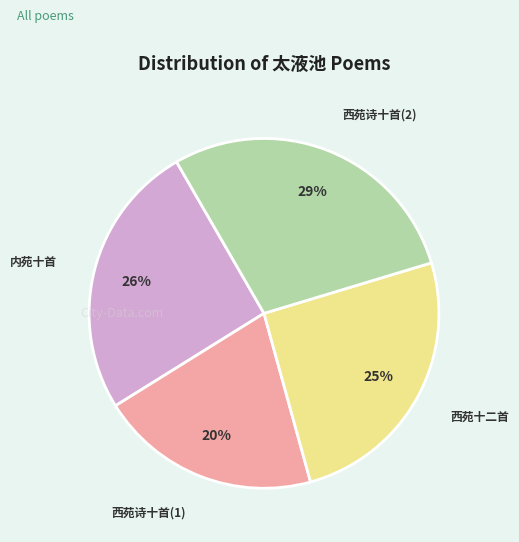

Is there any slice that represents more than half of the pie?

No